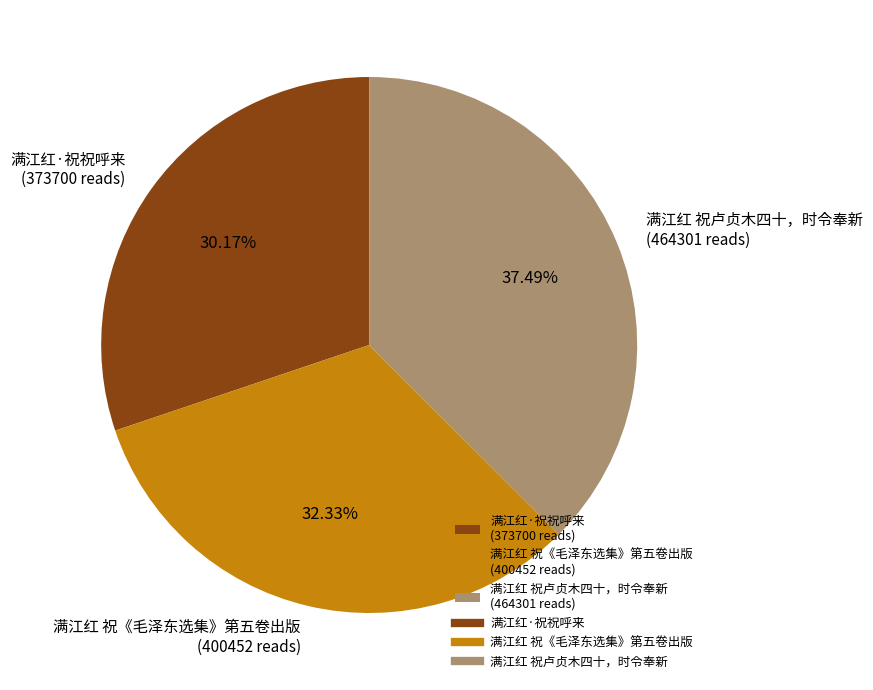

Between 满江红 祝《毛泽东选集》第五卷出版 (400452 reads) and 满江红·祝祝呼来 (373700 reads), which is larger?

满江红 祝《毛泽东选集》第五卷出版 (400452 reads)